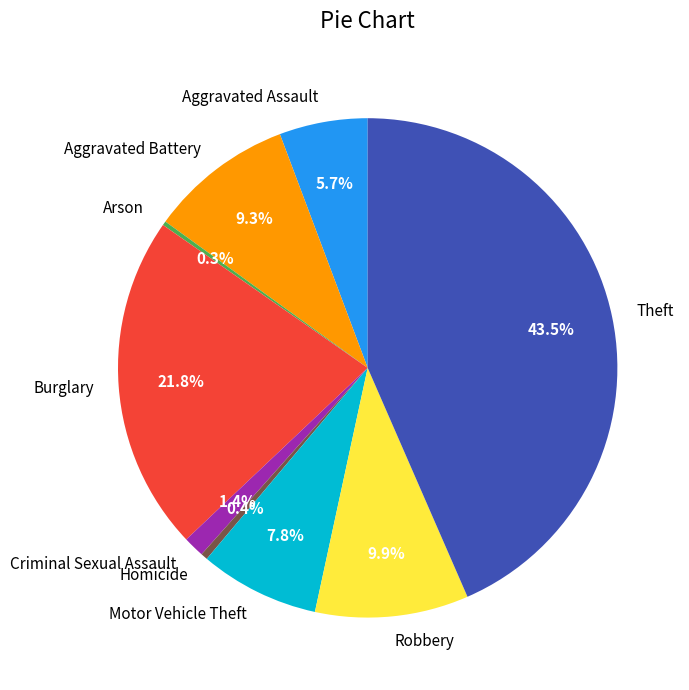

How much of the chart is everything except Motor Vehicle Theft?

92.2%